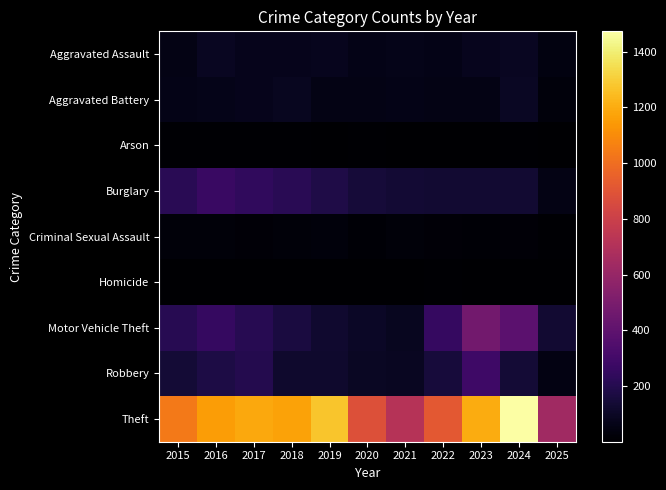

Reading right to left, list all the values displayed in this chart.

Aggravated Assault: 2025=42	2024=88	2023=79	2022=61	2021=66	2020=62	2019=80	2018=72	2017=72	2016=88	2015=56
Aggravated Battery: 2025=35	2024=96	2023=55	2022=56	2021=60	2020=57	2019=53	2018=86	2017=71	2016=66	2015=60
Arson: 2025=3	2024=8	2023=2	2022=3	2021=6	2020=7	2019=5	2018=7	2017=7	2016=12	2015=10
Burglary: 2025=57	2024=133	2023=133	2022=130	2021=134	2020=146	2019=182	2018=218	2017=237	2016=266	2015=216
Criminal Sexual Assault: 2025=12	2024=20	2023=18	2022=21	2021=26	2020=16	2019=31	2018=24	2017=22	2016=26	2015=29
Homicide: 2025=1	2024=3	2023=3	2022=7	2021=6	2020=5	2019=4	2018=4	2017=4	2016=4	2015=5
Motor Vehicle Theft: 2025=131	2024=388	2023=470	2022=259	2021=82	2020=99	2019=123	2018=163	2017=208	2016=259	2015=212
Robbery: 2025=47	2024=144	2023=284	2022=151	2021=88	2020=97	2019=116	2018=121	2017=202	2016=178	2015=139
Theft: 2025=634	2024=1473	2023=1198	2022=920	2021=716	2020=884	2019=1272	2018=1170	2017=1188	2016=1151	2015=1041